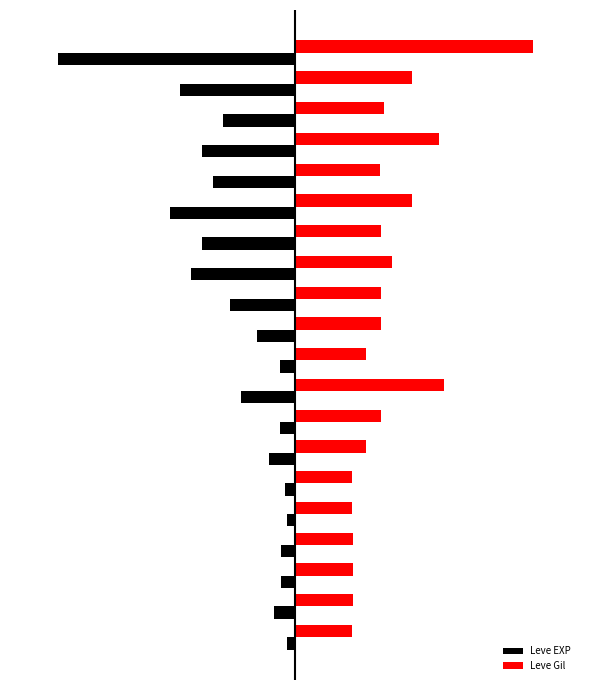

What are all the series names shown in the legend?

Leve EXP, Leve Gil